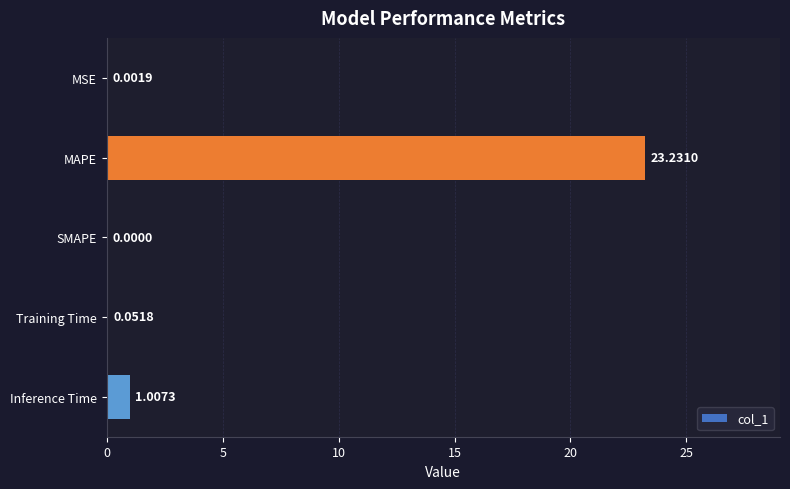

What is the change in value from MSE to Inference Time?

+1.0